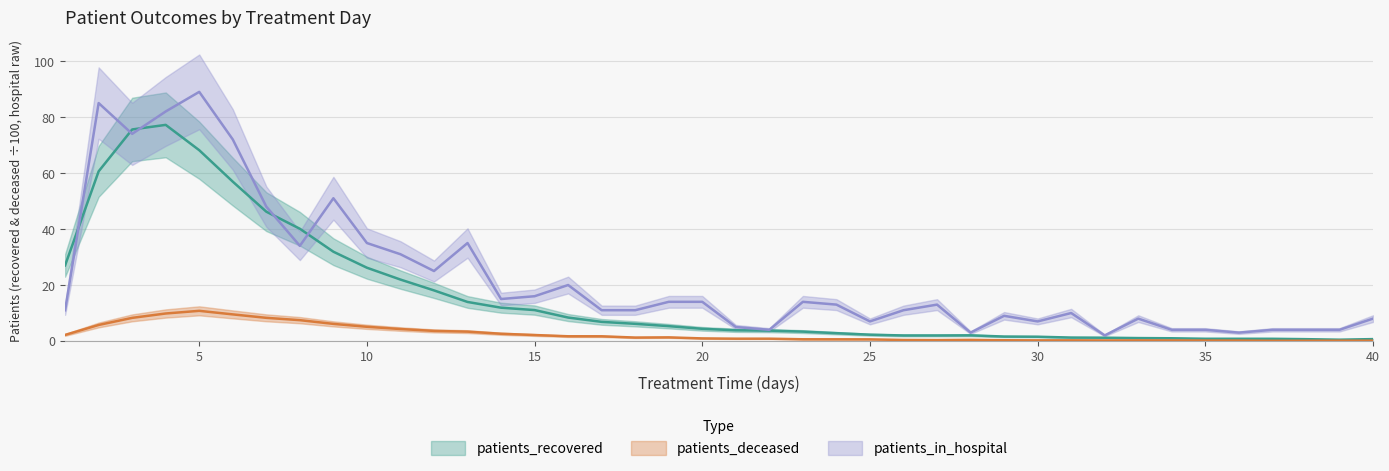

What is the total value across all series at 17?

19.5